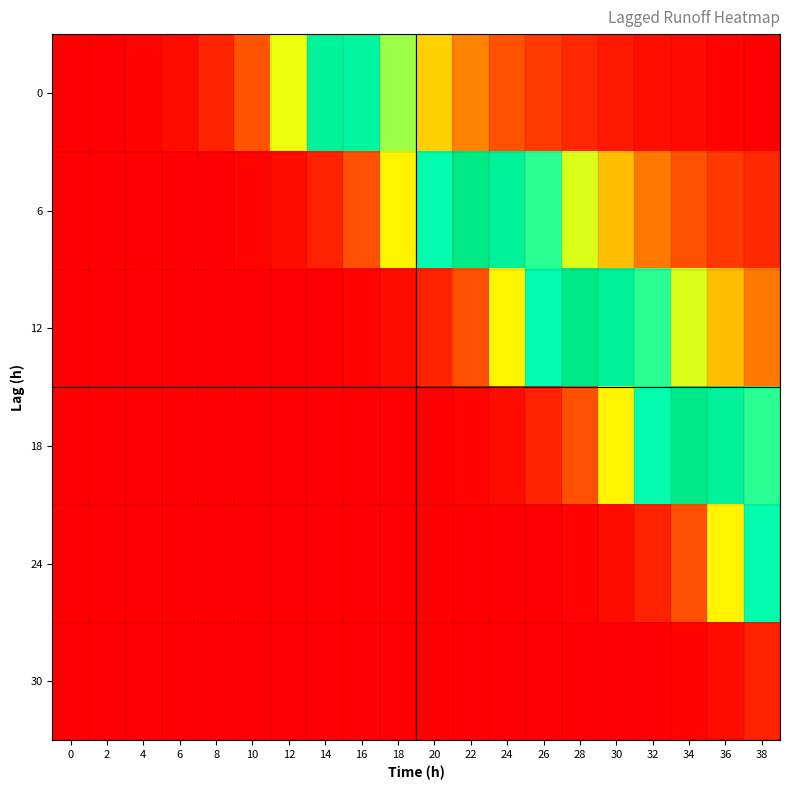

At 12, list the series in order from smallest to largest.

12, 18, 24, 30, 6, 0